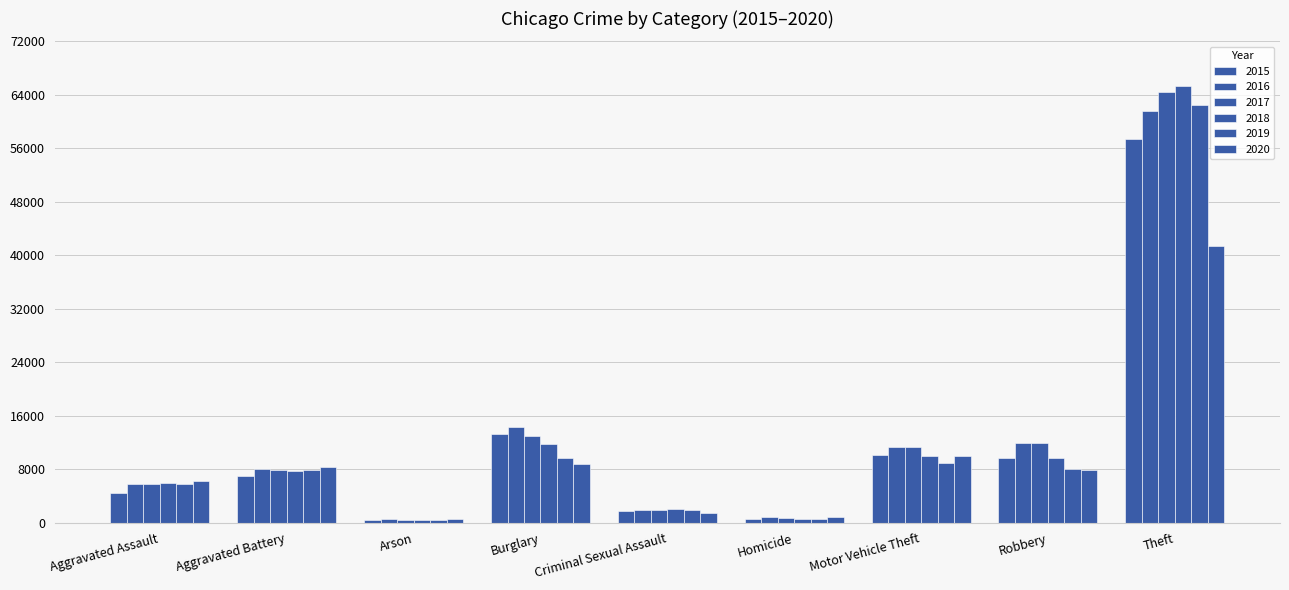

At how many categories does at least one series exceed 18004?

1